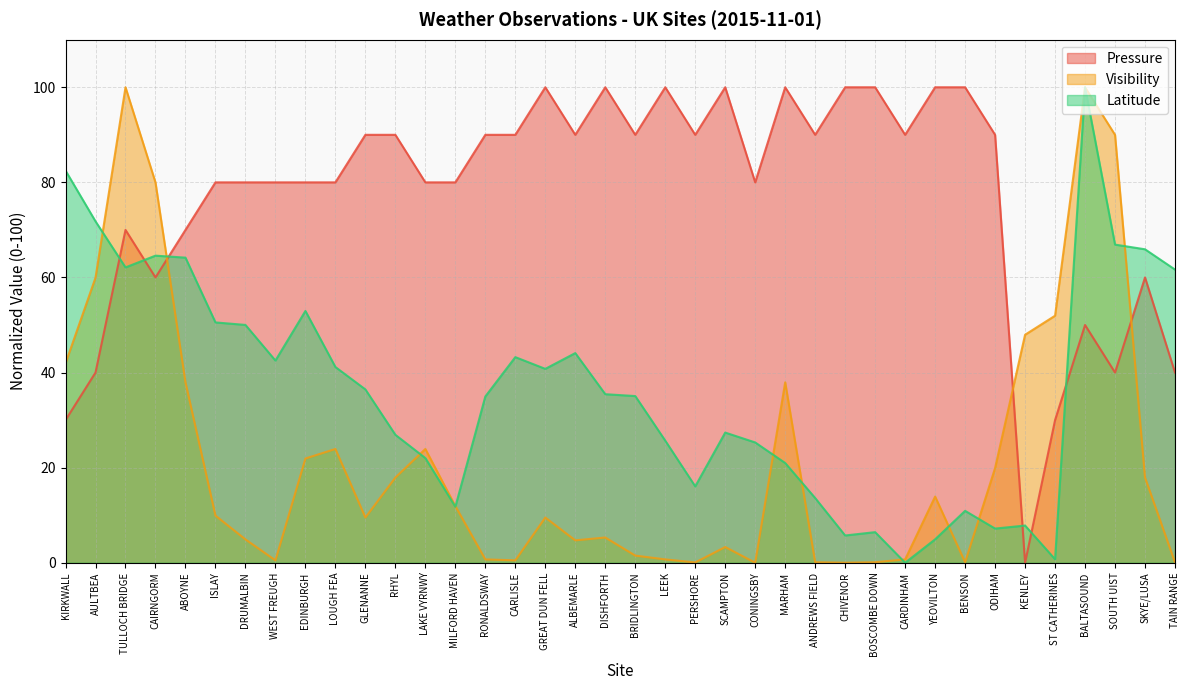

True or false: Latitude has a value of 5.7 at CHIVENOR.

True